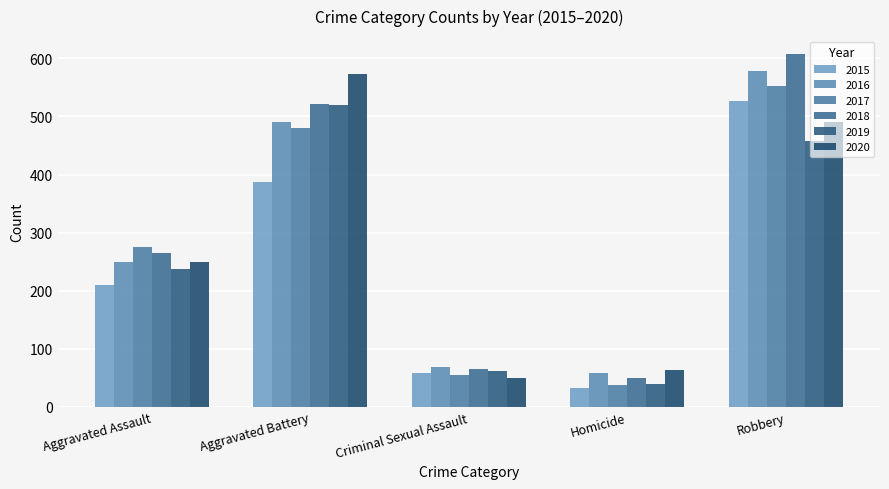

Which series changed the most between Aggravated Battery and Criminal Sexual Assault?

2020